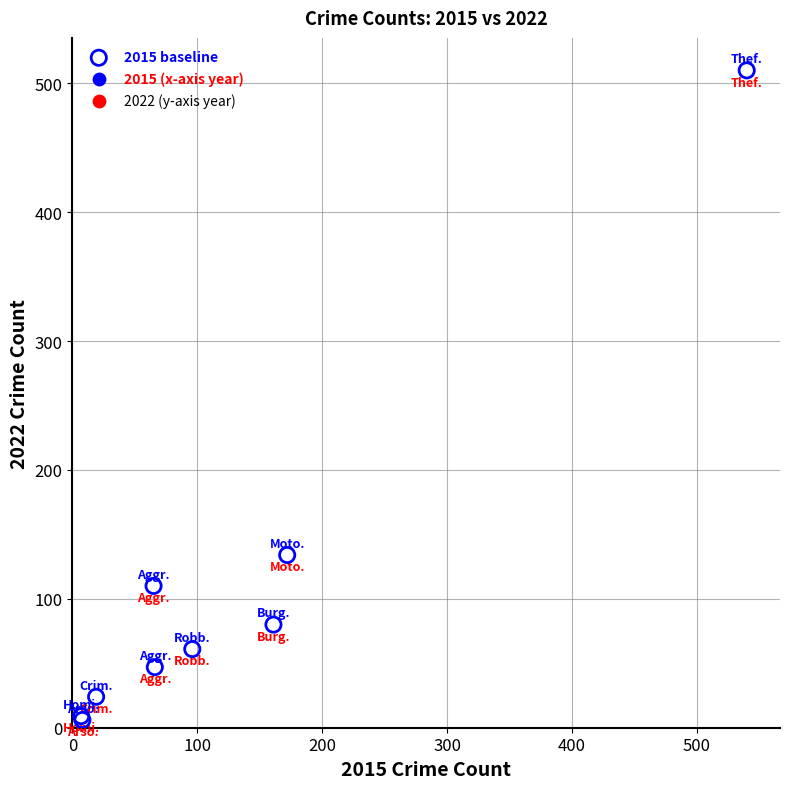

What Y value in the scatter plot is closest to 258?

134